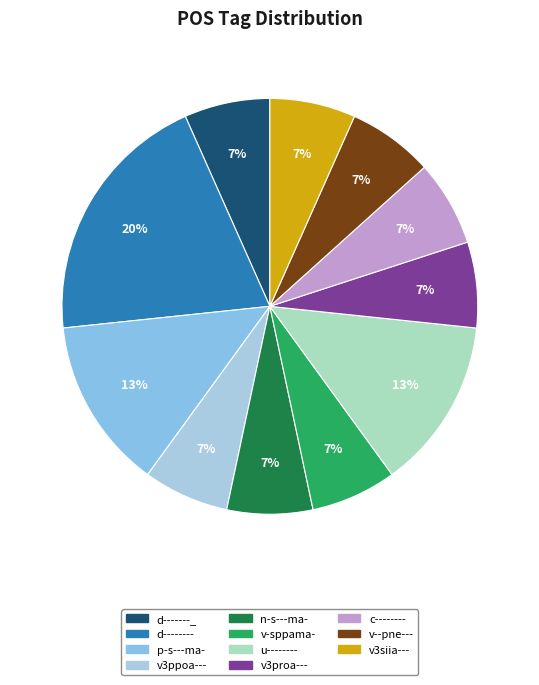

To the nearest percent, what is the average slice percentage?

9%